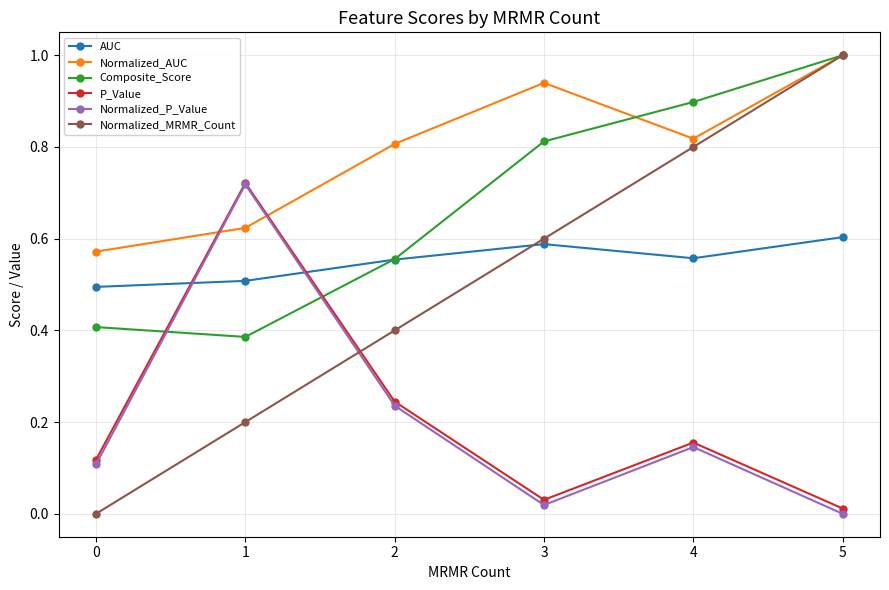

At which category is the sum across all series the highest?

5